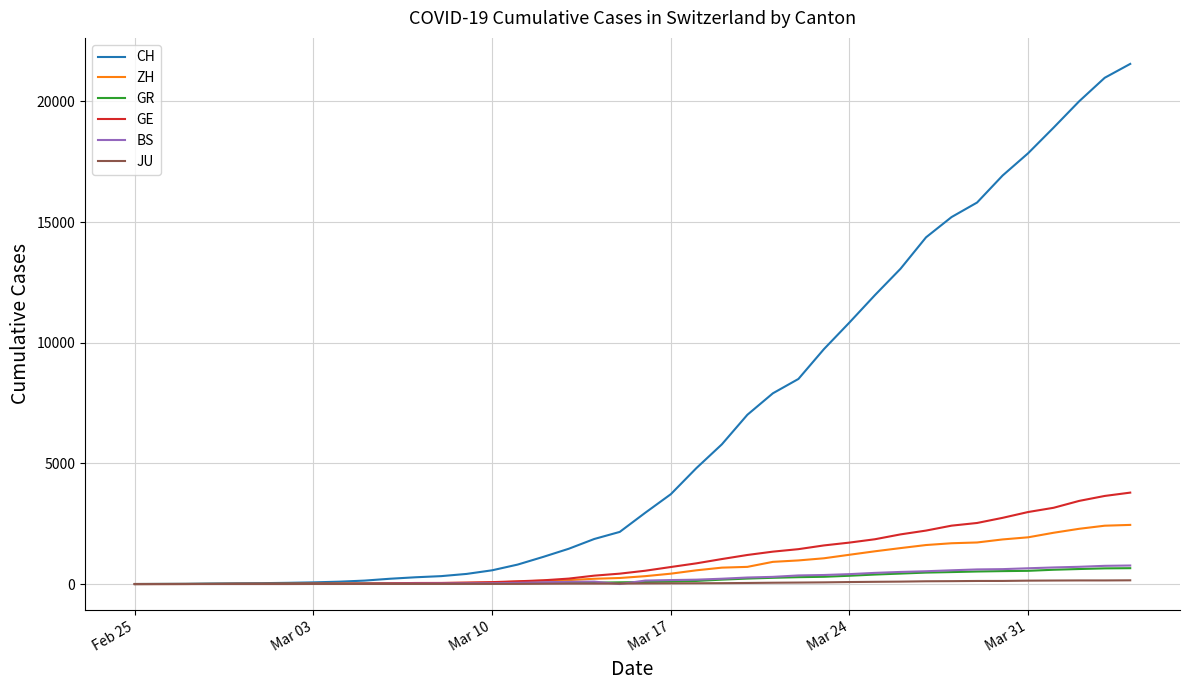

Which series has the largest total across all categories?

CH